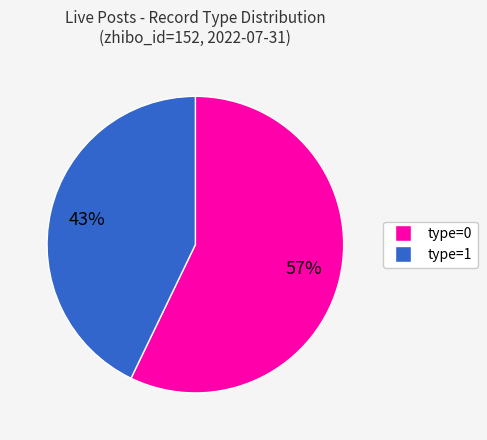

Does any single category account for the majority?

Yes